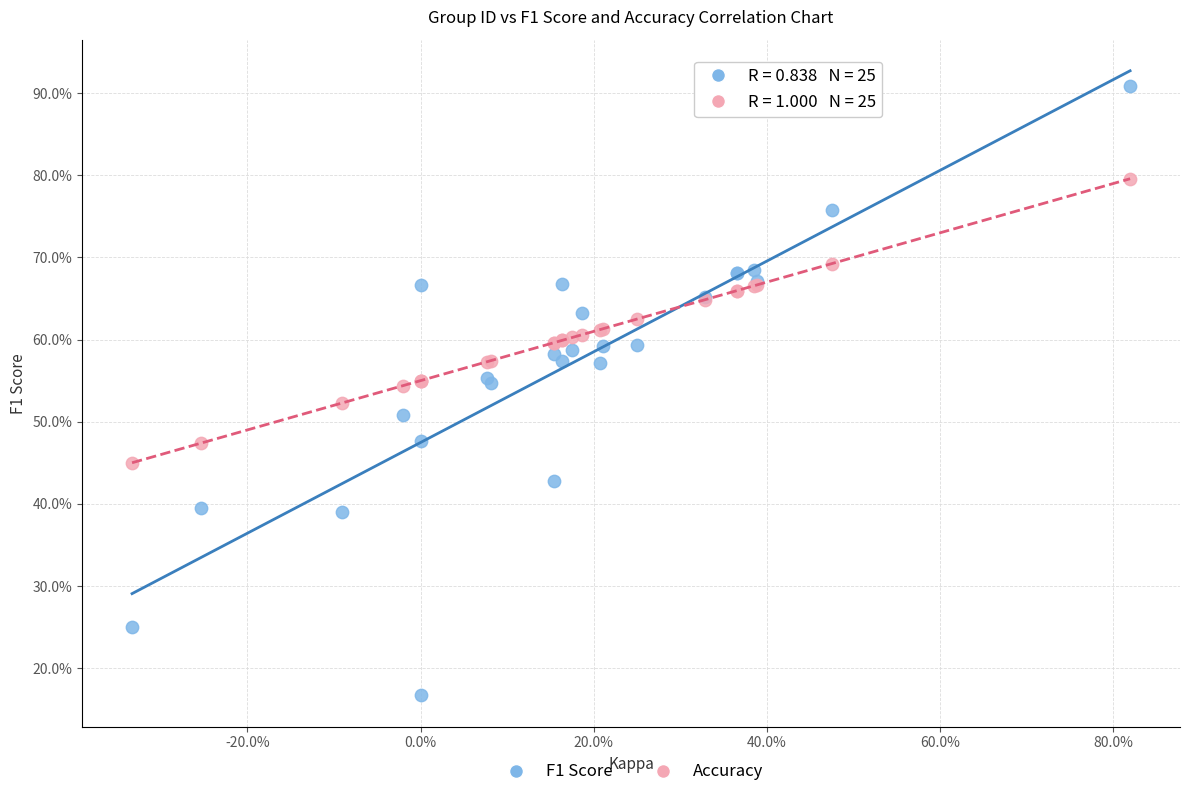

Which series has the largest Y range (max minus min)?

F1 Score